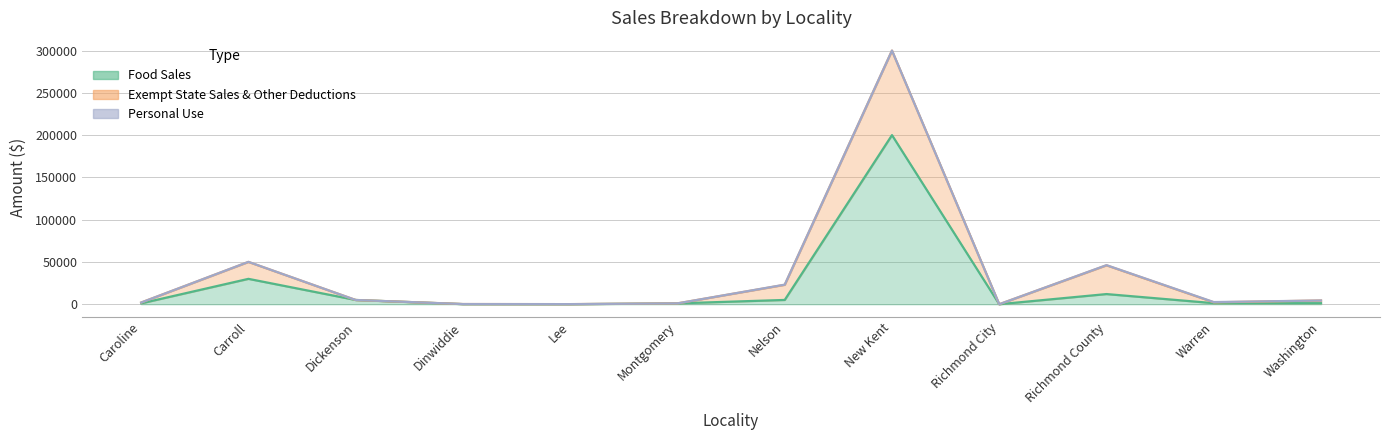

At how many categories does at least one series exceed 61613?

1